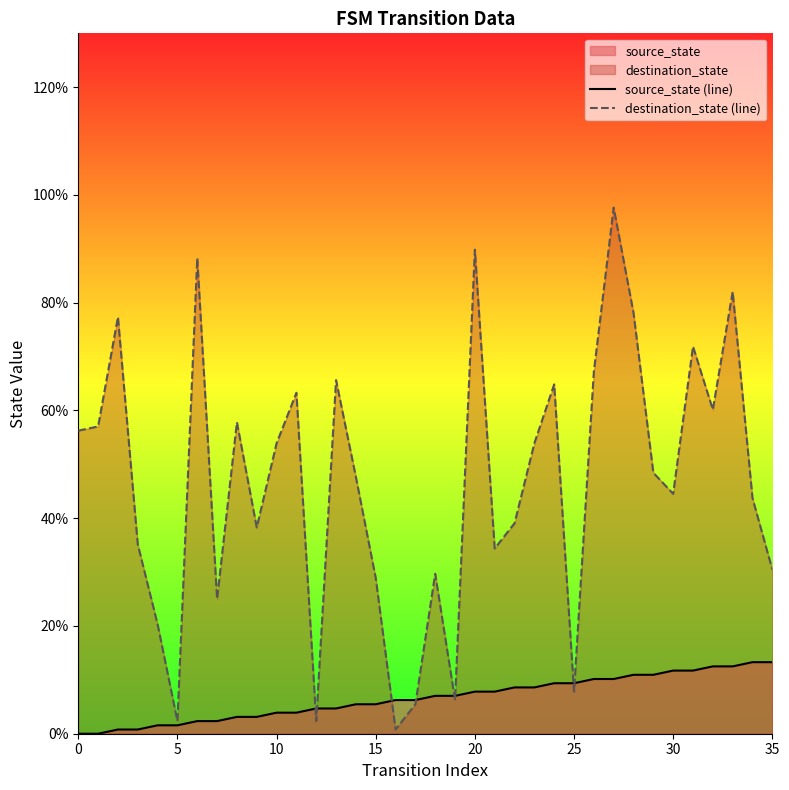

True or false: source_state (line) has more than 1 interior local peaks.

False